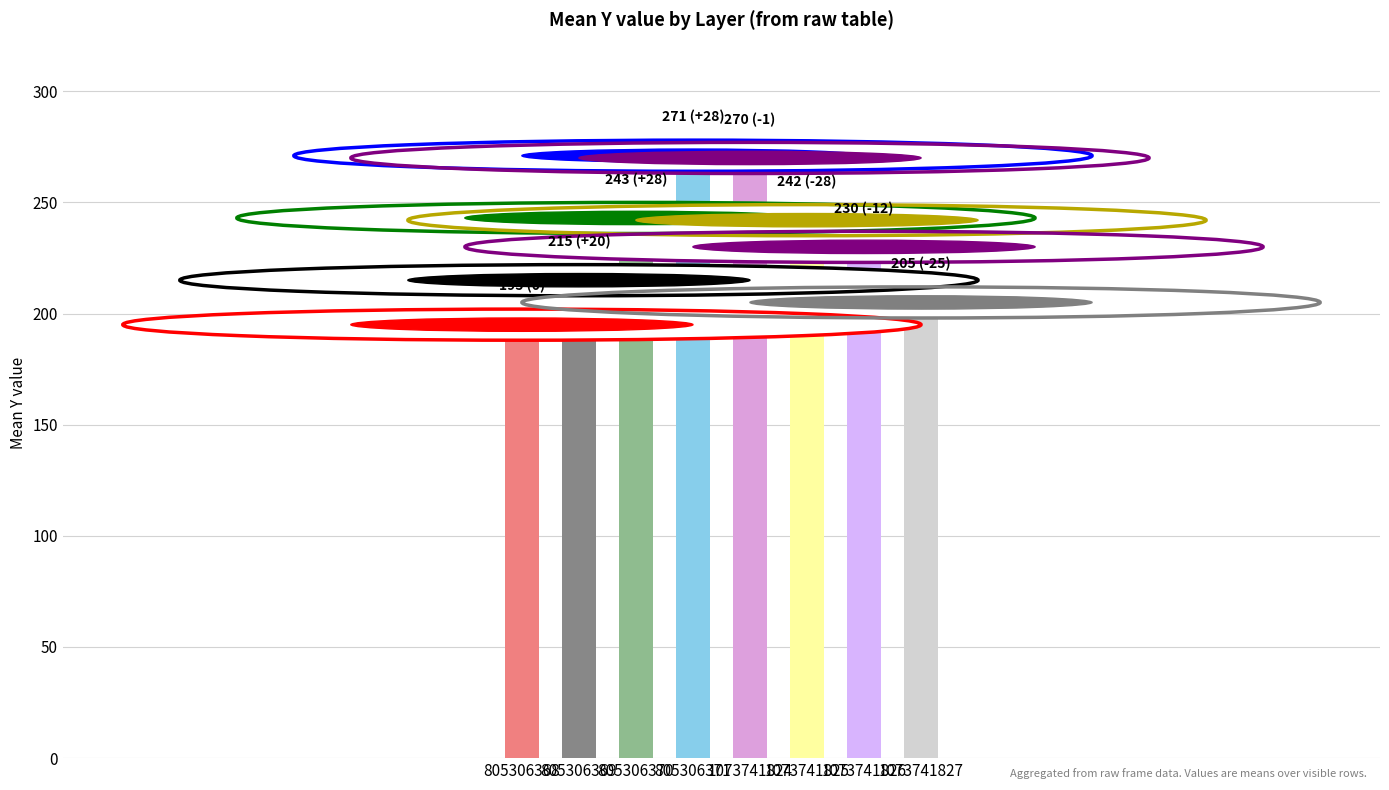

What is the value of the 1st bar from the left?

195